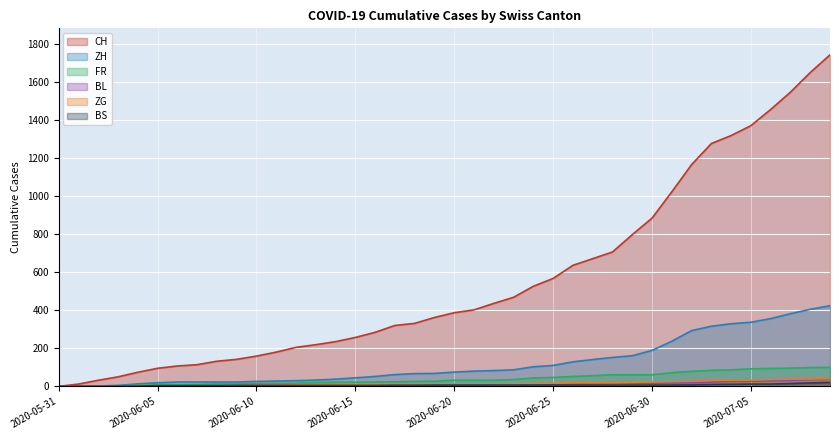

What is the greatest value displayed?

1742